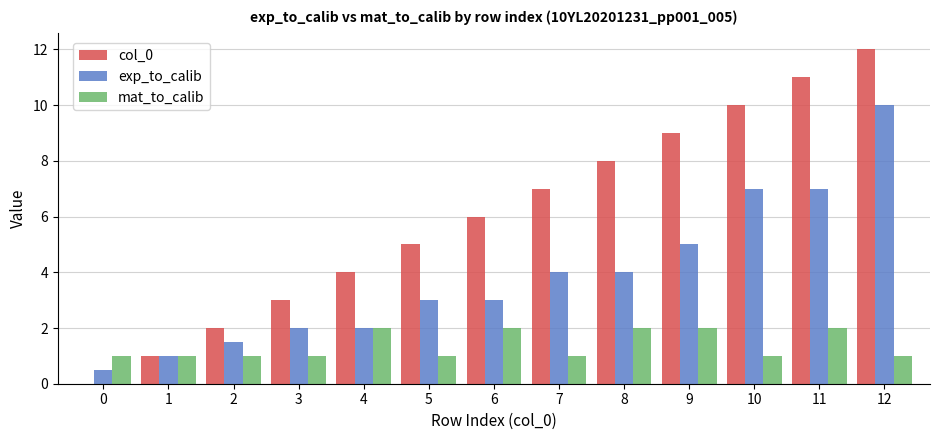

Reading left to right, transcribe all the data shown in this chart.

col_0: 0.0	1.0	2.0	3.0	4.0	5.0	6.0	7.0	8.0	9.0	10.0	11.0	12.0
exp_to_calib: 0.5	1.0	1.5	2.0	2.0	3.0	3.0	4.0	4.0	5.0	7.0	7.0	10.0
mat_to_calib: 1.0	1.0	1.0	1.0	2.0	1.0	2.0	1.0	2.0	2.0	1.0	2.0	1.0